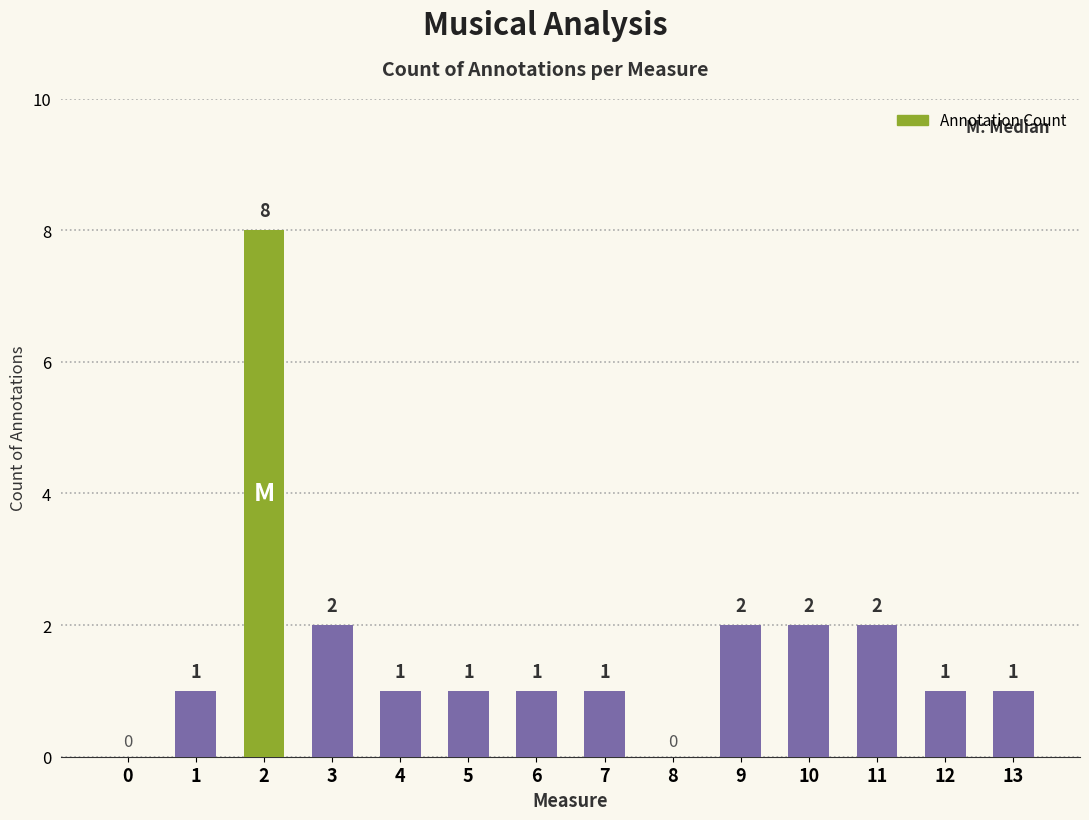

Approximately how many times larger is the value at 6 compared to 5?

1.0